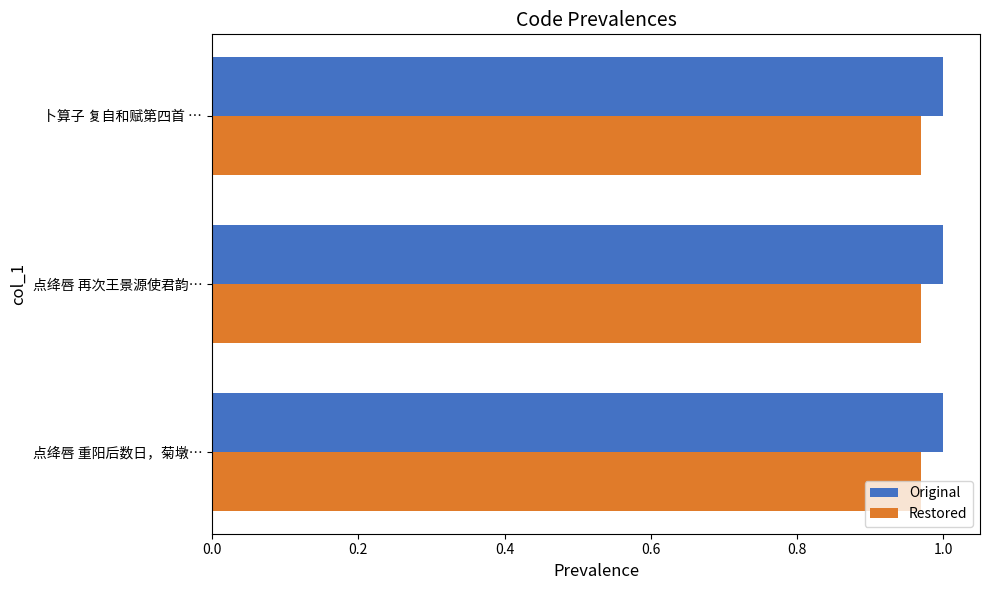

What is the sum of all Restored values?

2.9